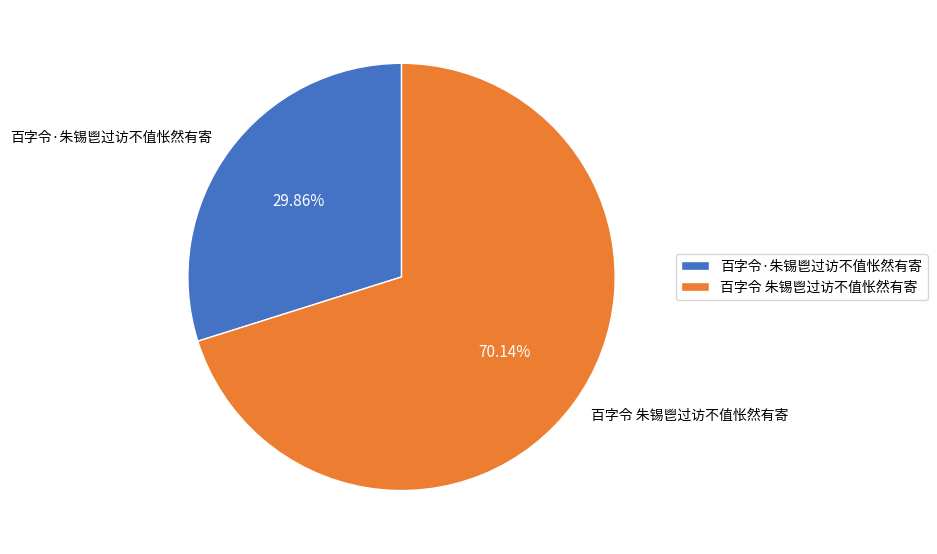

What is the ratio of the value at 百字令 朱锡鬯过访不值怅然有寄 to the value at 百字令·朱锡鬯过访不值怅然有寄?

2.3